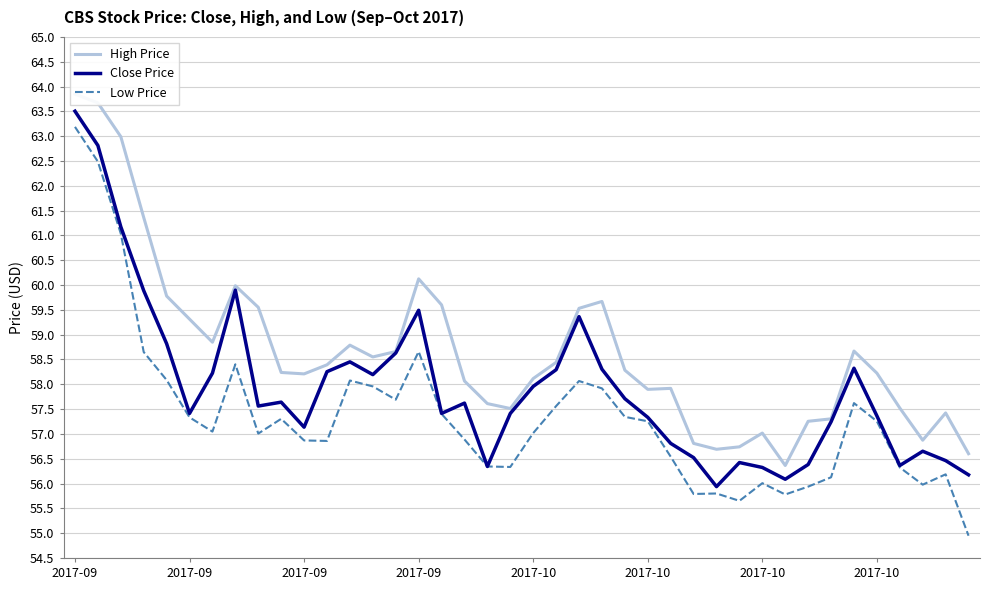

True or false: Close Price and Low Price intersect in this chart.

False